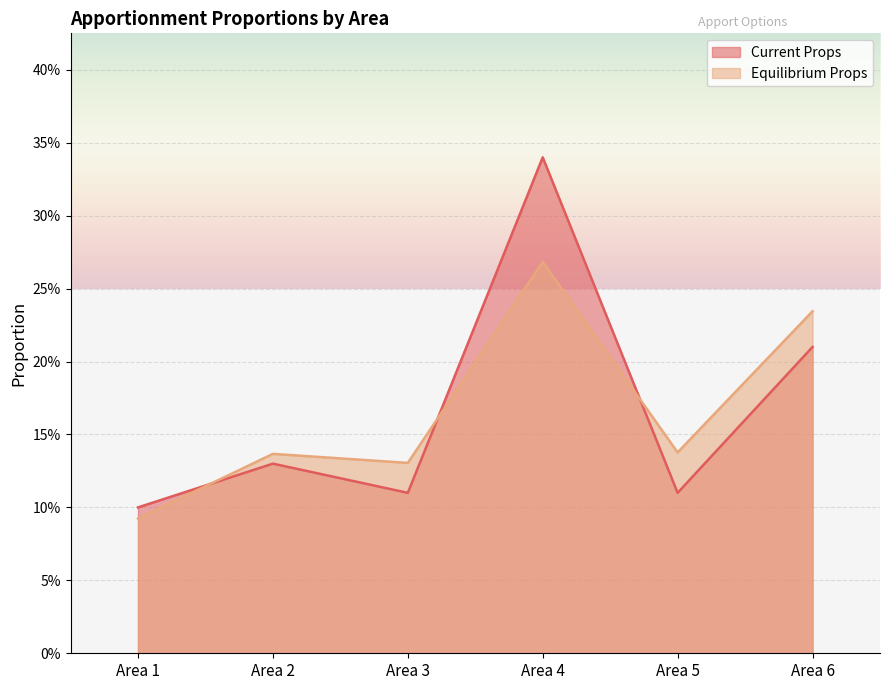

True or false: equilib.props has a value of 0.1 at Area 3.

True